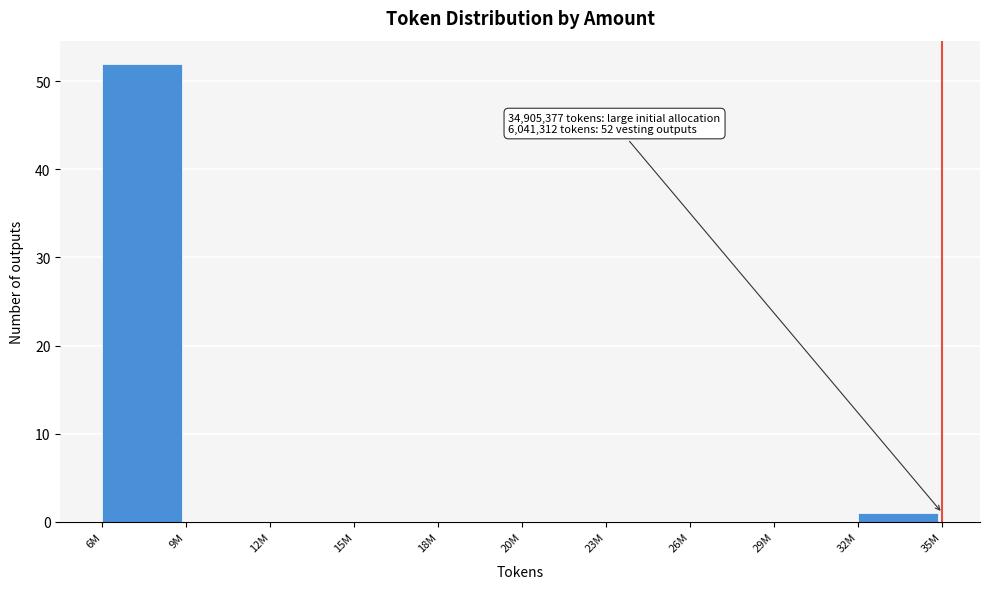

Reading right to left, transcribe all the data shown in this chart.

32M=1	29M=0	26M=0	23M=0	20M=0	18M=0	15M=0	12M=0	9M=0	6M=52